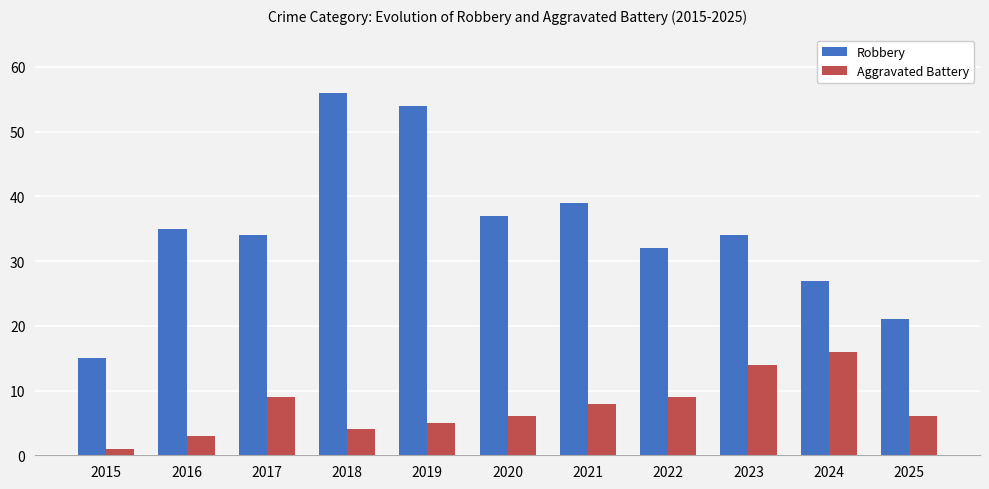

Reading left to right, extract all data points from this chart.

Robbery: 2015=15	2016=35	2017=34	2018=56	2019=54	2020=37	2021=39	2022=32	2023=34	2024=27	2025=21
Aggravated Battery: 2015=1	2016=3	2017=9	2018=4	2019=5	2020=6	2021=8	2022=9	2023=14	2024=16	2025=6